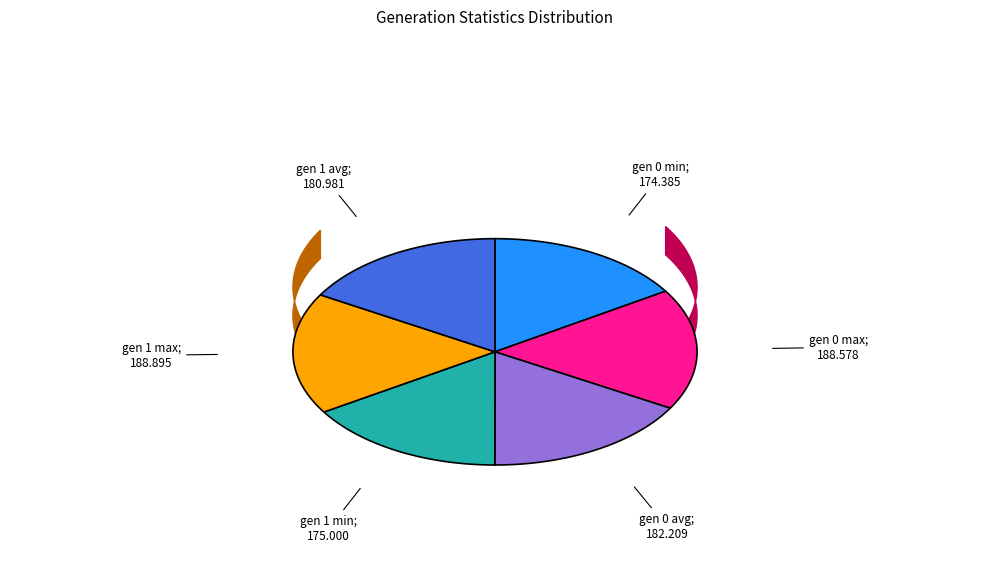

Does gen 0 avg account for over 50% of the chart?

No